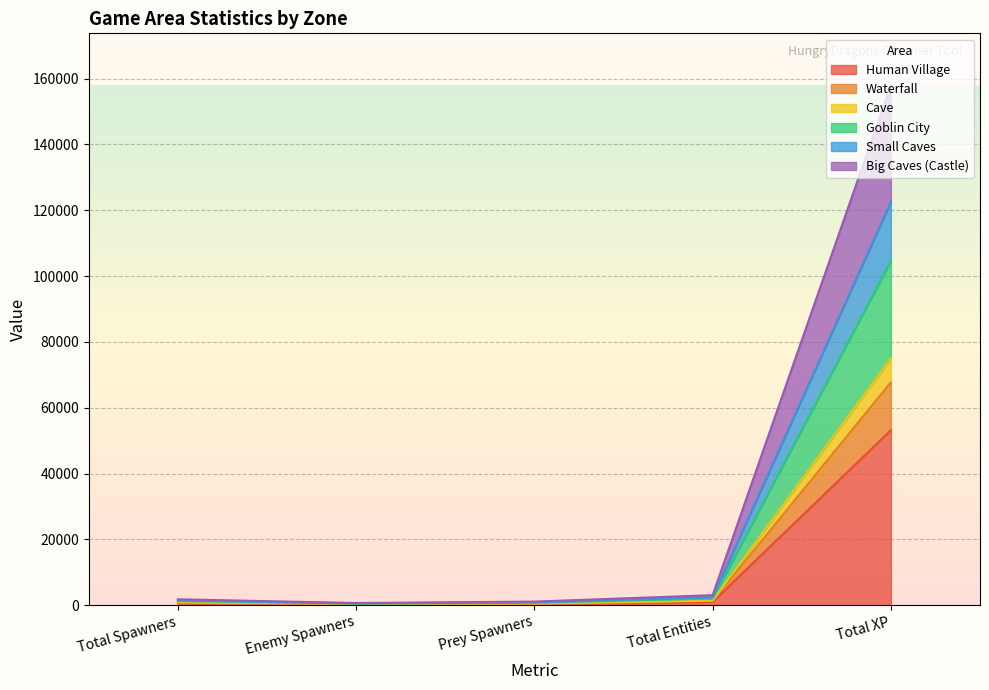

True or false: Human Village and Cave cross at least once.

False